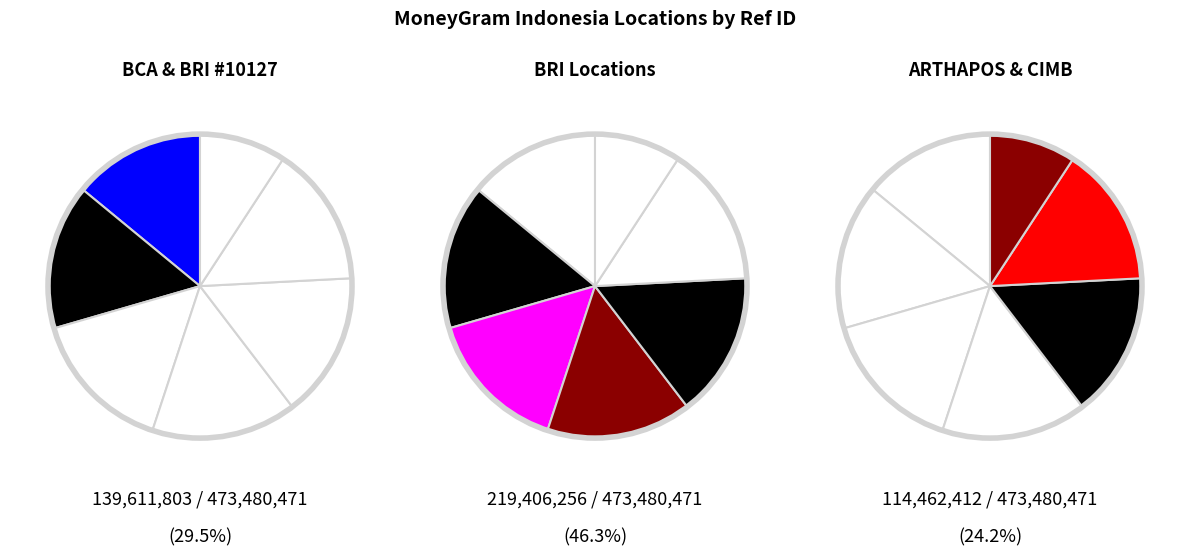

Count the number of slices in the pie.

7